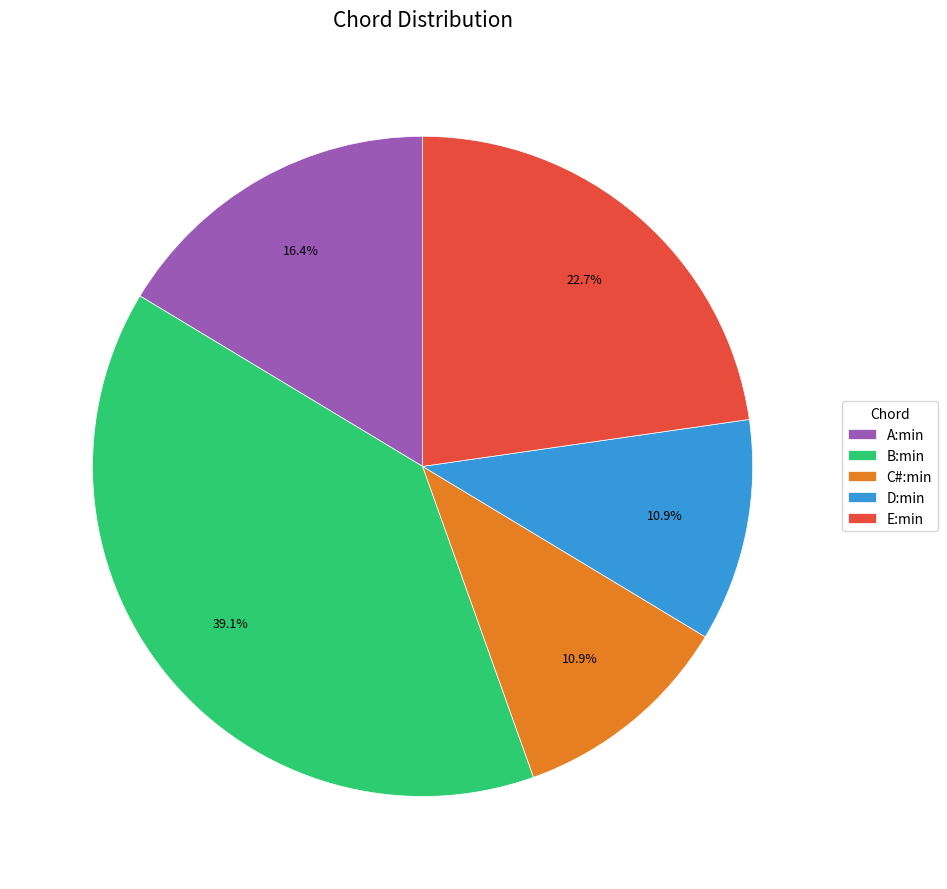

What is the total percentage of D:min and B:min?

50.0%